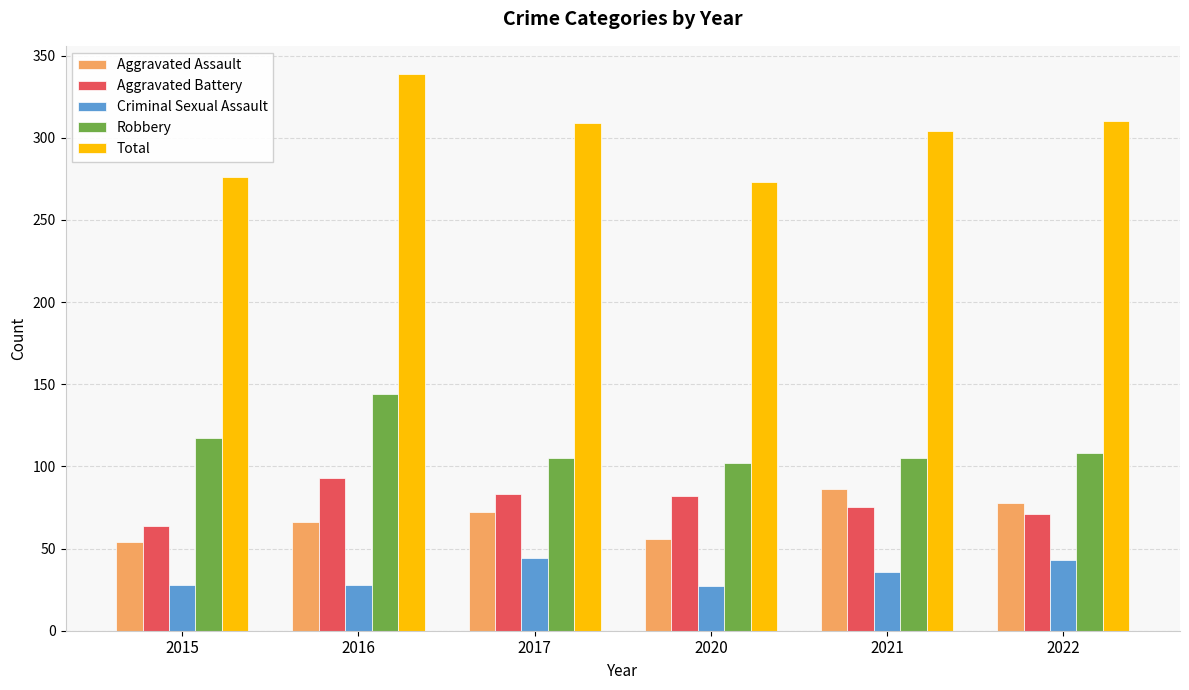

What is the sum of all Robbery values?

681